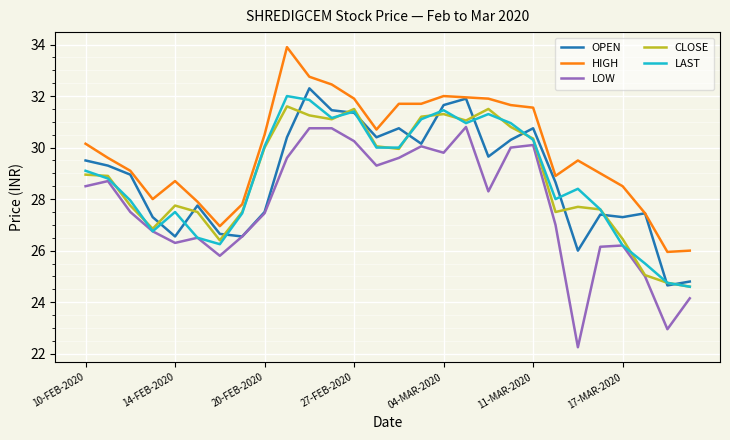

Which series has the largest total across all categories?

HIGH